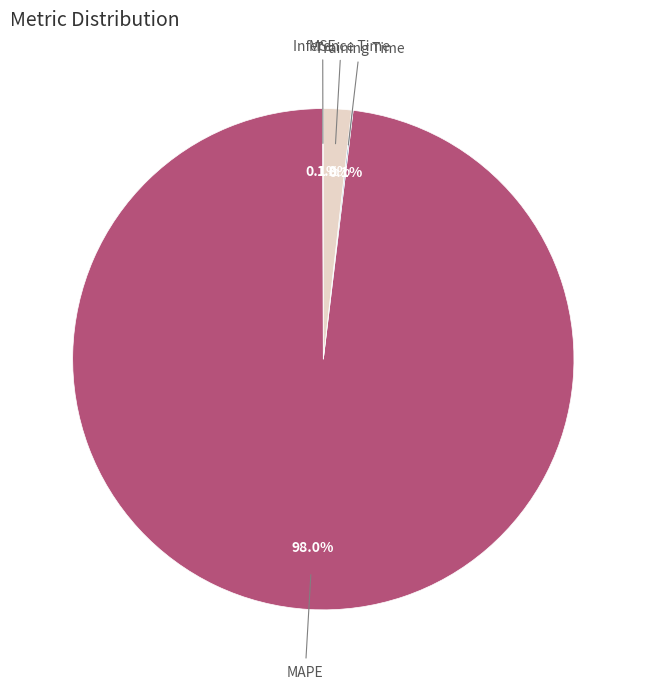

Is there any slice that represents more than half of the pie?

Yes